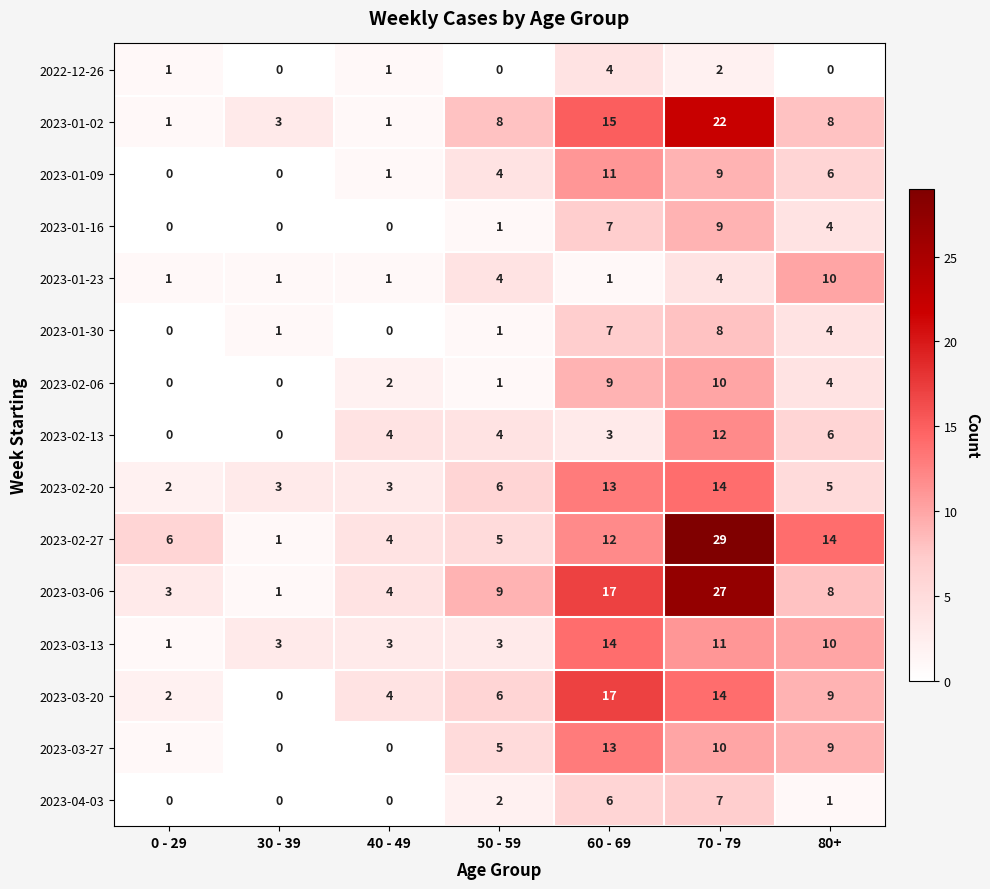

What is the highest value of the 2023-04-03 series?

7